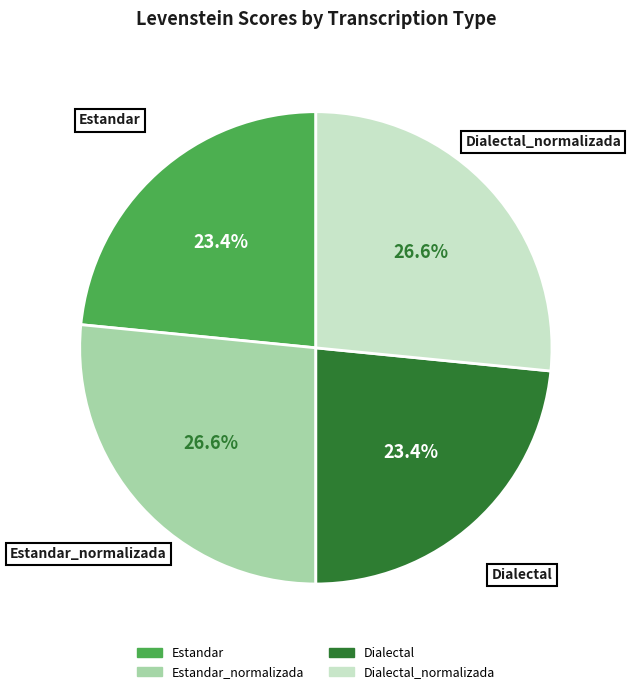

To the nearest percent, what is the average slice percentage?

25%